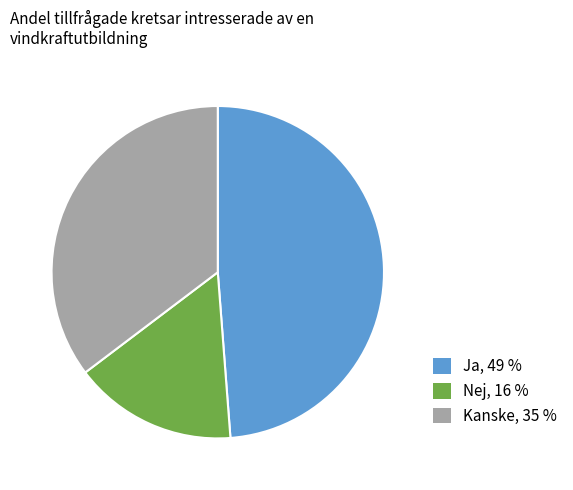

Is the sum of Nej, 16 % and Kanske, 35 % greater than half?

Yes